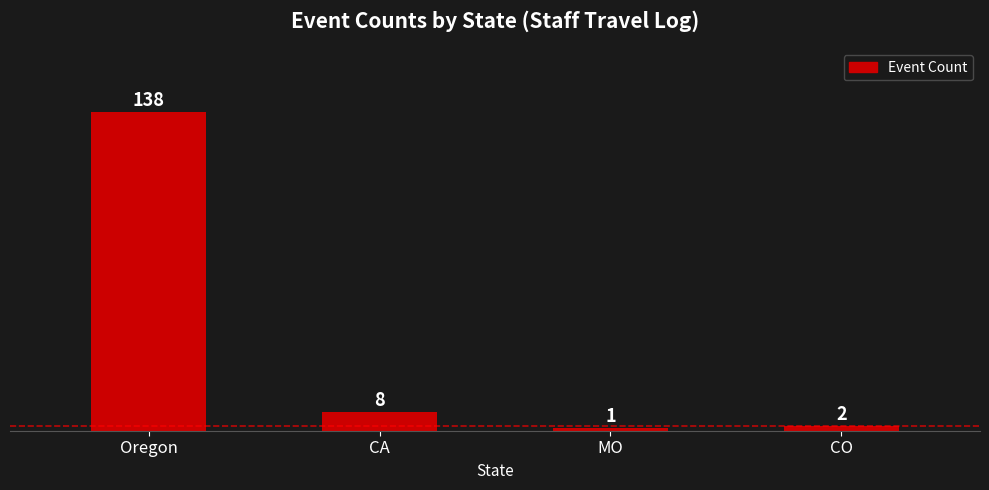

Reading left to right, transcribe all the data shown in this chart.

138	8	1	2